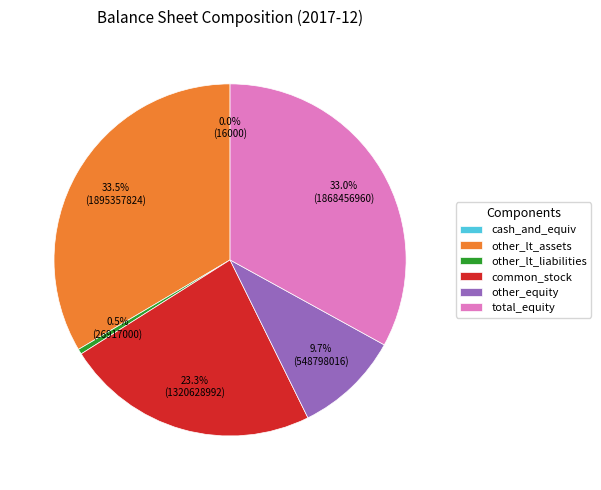

What is the total percentage of other_lt_liabilities and common_stock?

23.8%